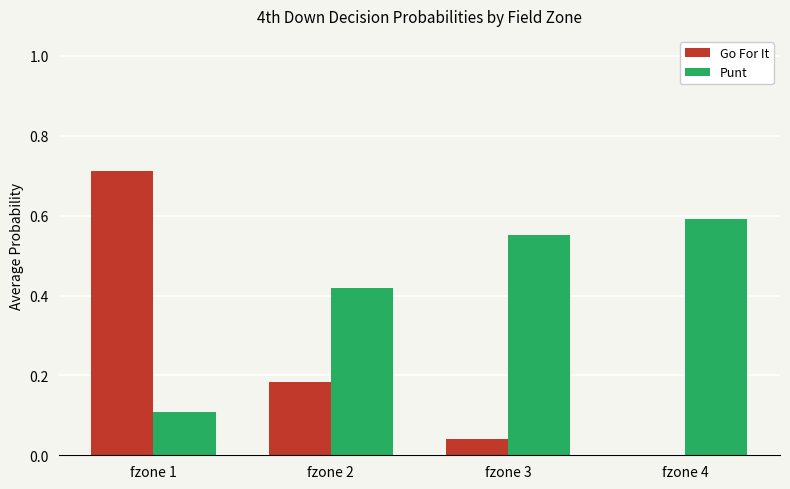

True or false: Punt has a value of 0.6 at fzone 4.

True